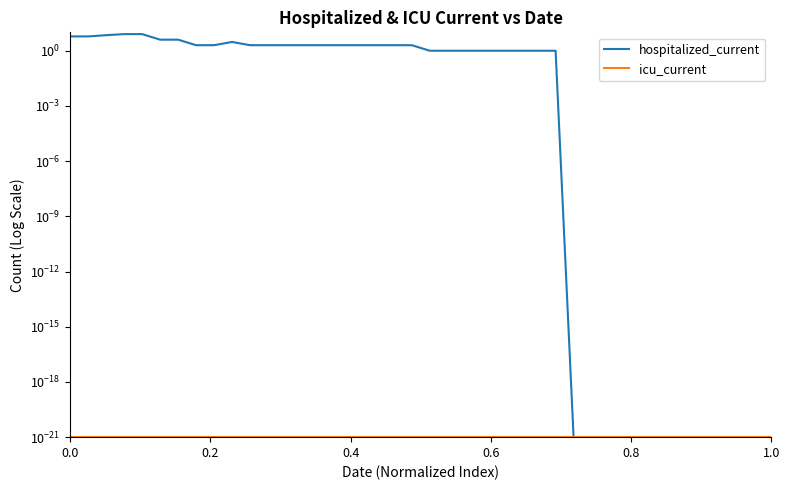

True or false: hospitalized_current has more than 1 points higher than both neighbors.

False